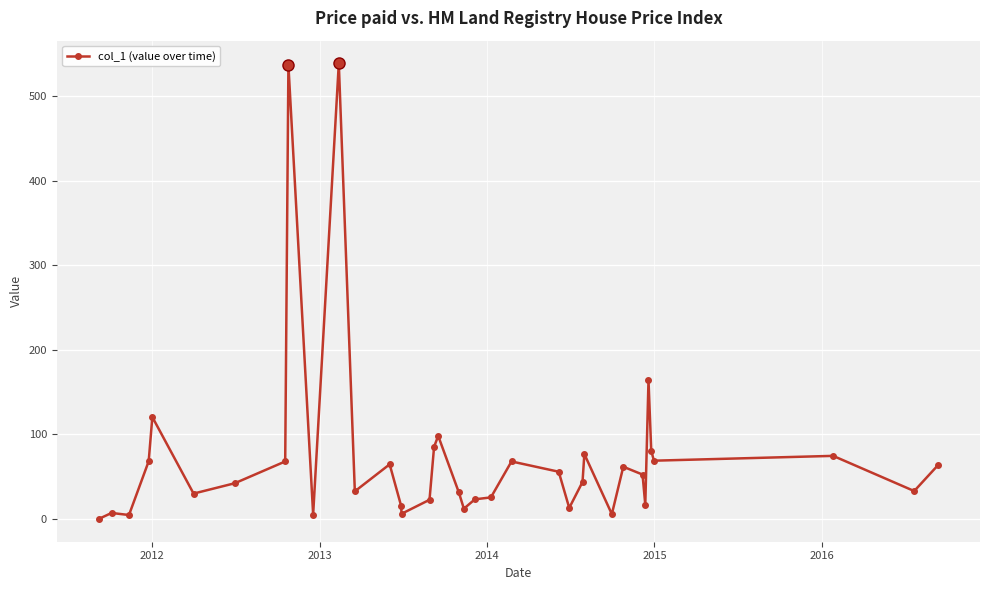

How many distinct data groups are displayed?

1